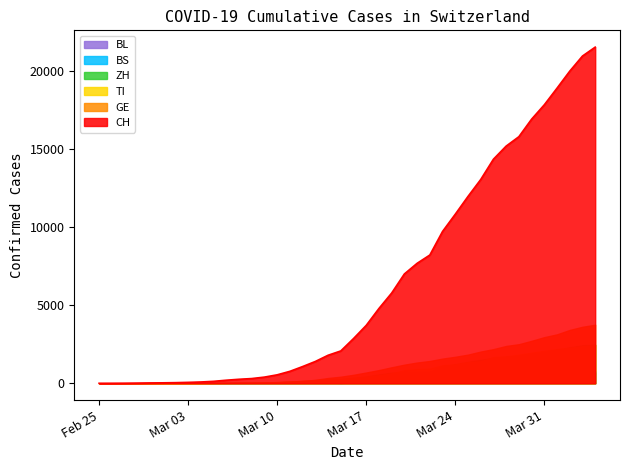

How many values in TI are above zero?

39